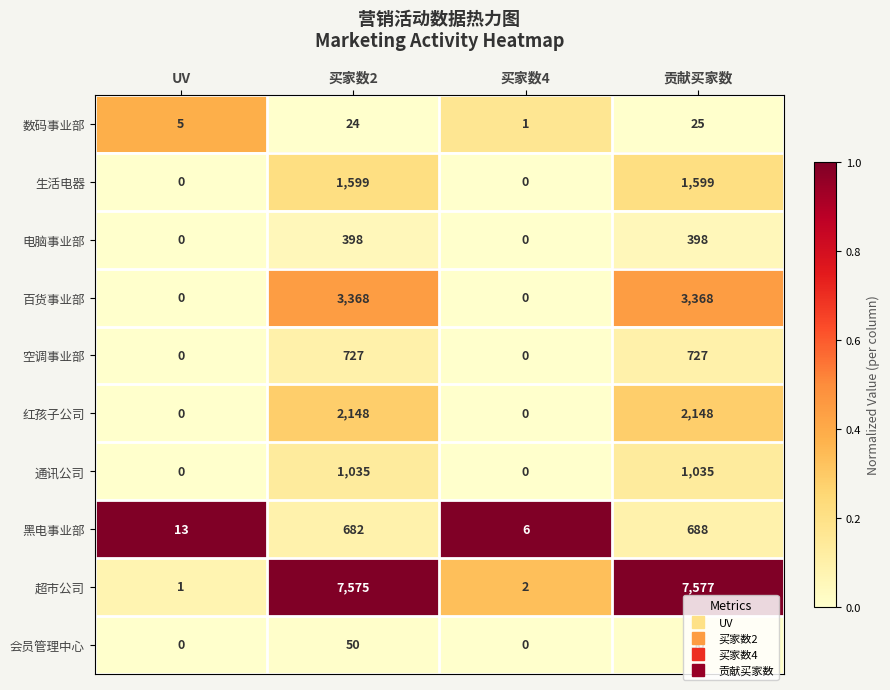

Is the value of 黑电事业部 at 贡献买家数 greater than the value of 红孩子公司 at 买家数2?

No